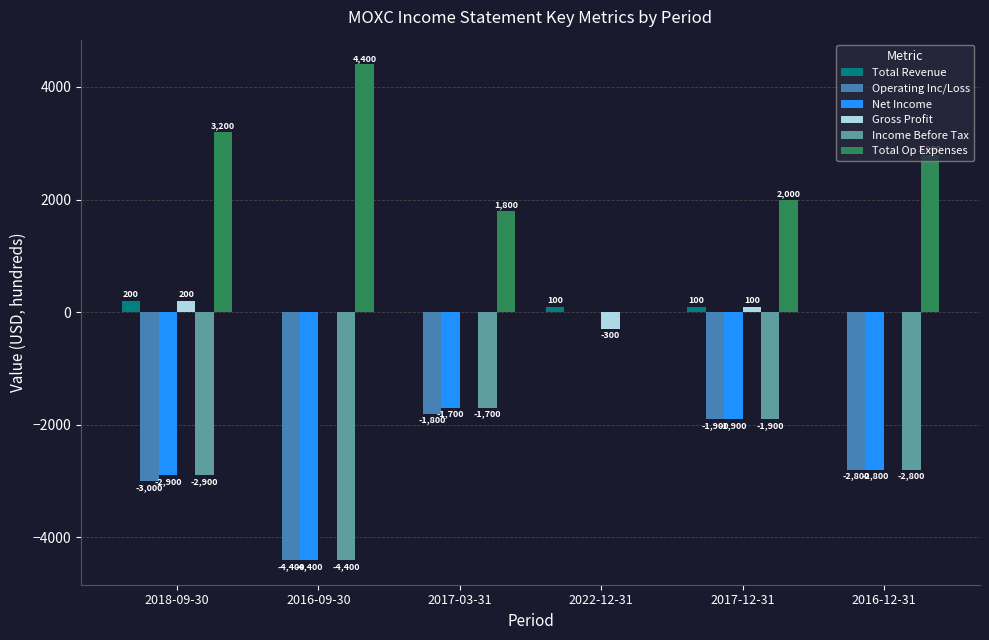

The Income Before Tax series shows -2809 at 2017-03-31. True or false?

False